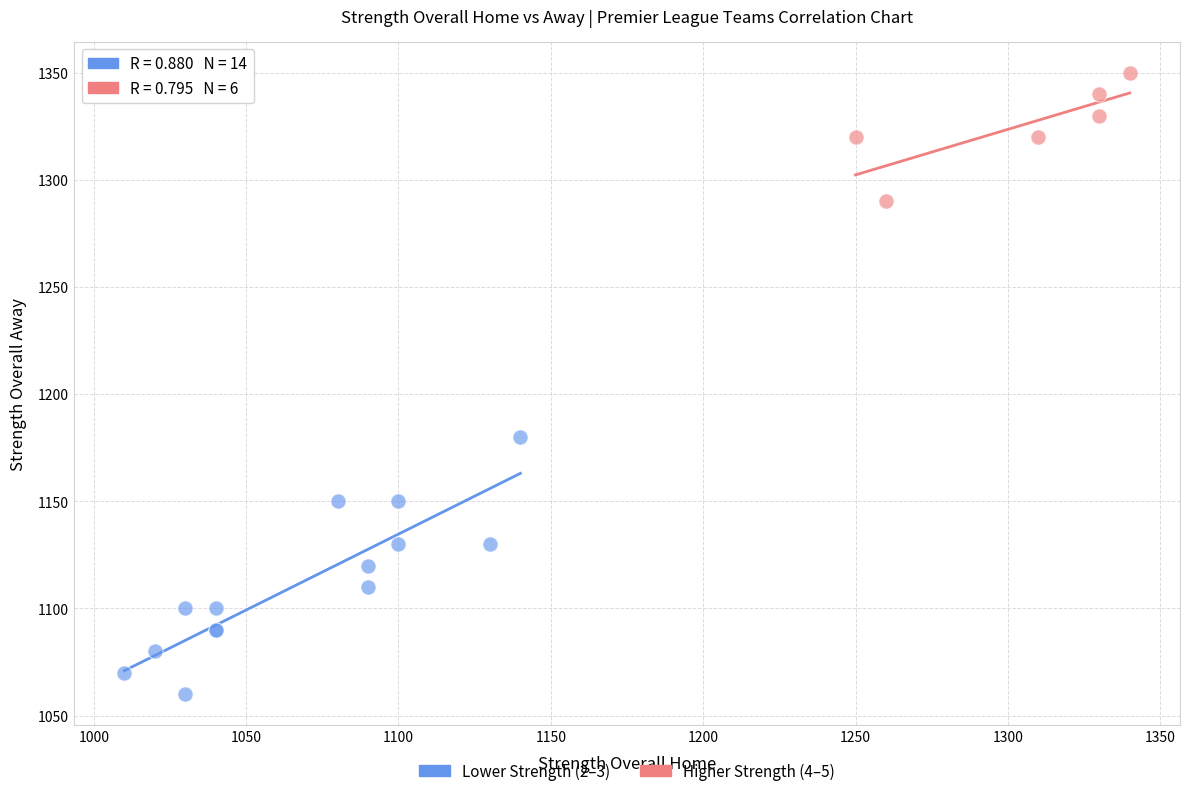

Which series contains the lowest Y value?

Lower Strength (2–3)